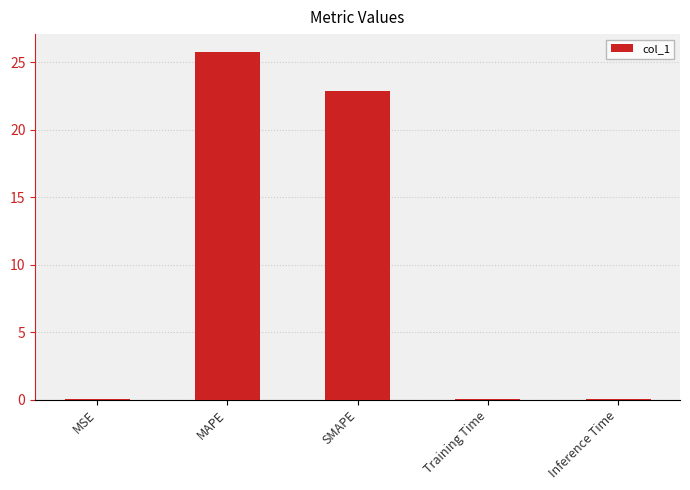

What is the maximum value shown in the chart?

25.8